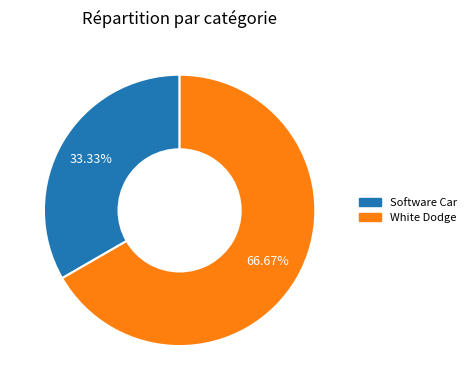

What is the smallest slice in the pie chart?

Software Car